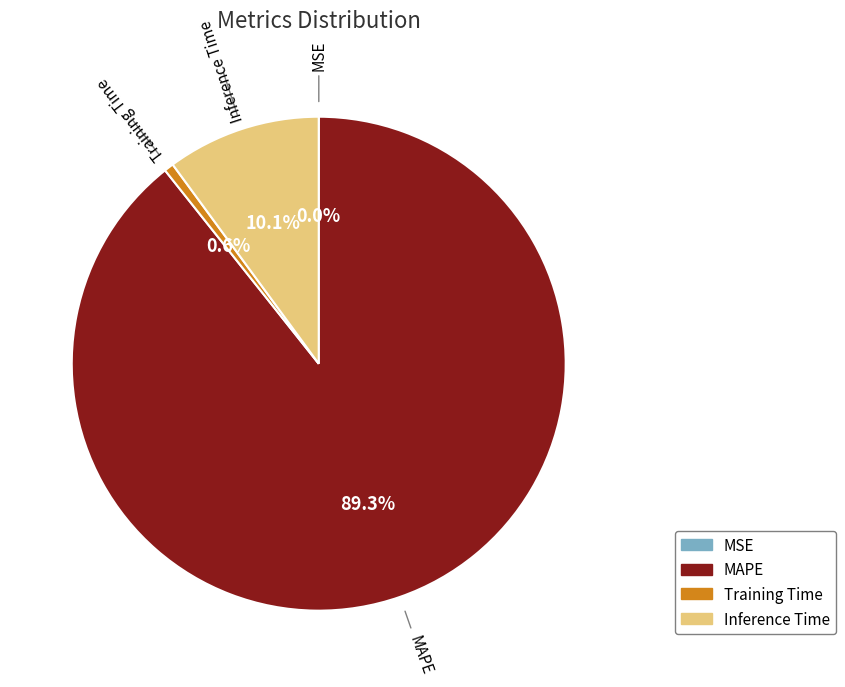

Is there any slice that represents more than half of the pie?

Yes